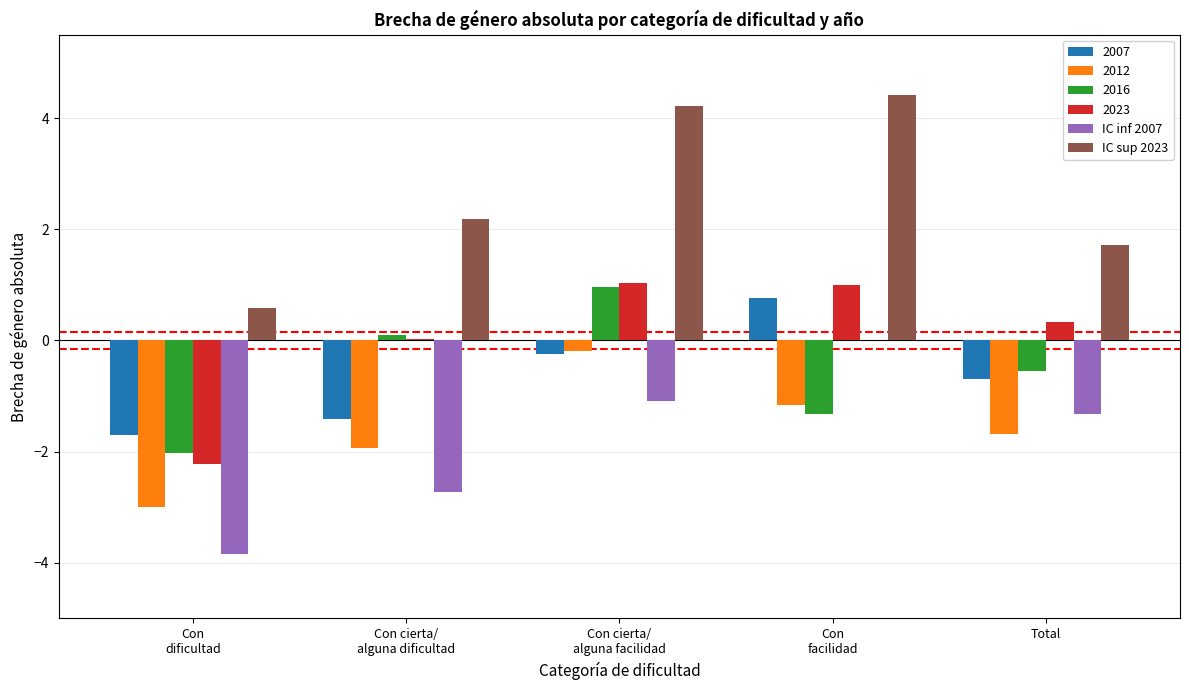

What is the sum of all 2007 values?

-3.3